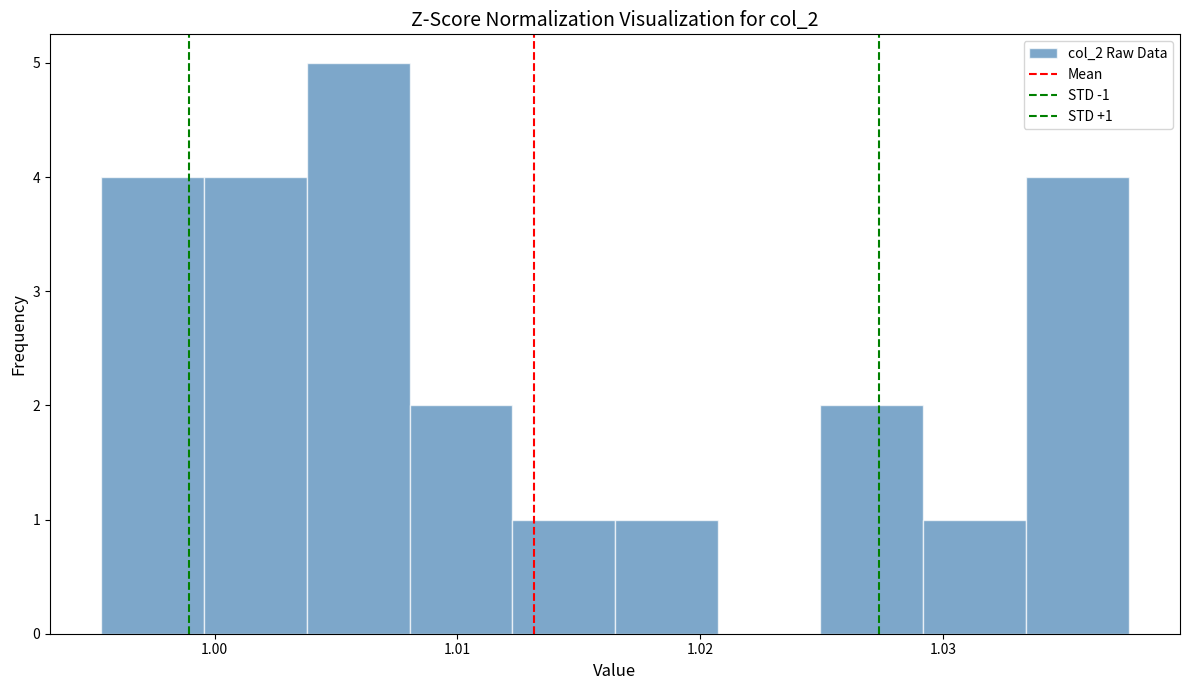

Over which range of the x-axis is the bar tallest?

1.004 to 1.008